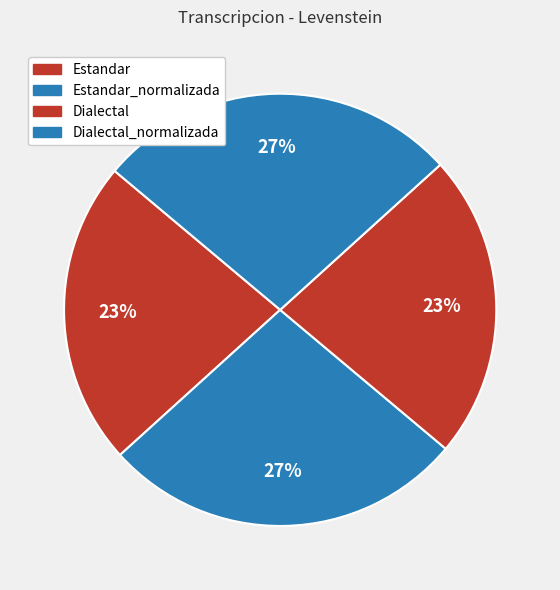

To the nearest percent, what is the average slice percentage?

25%